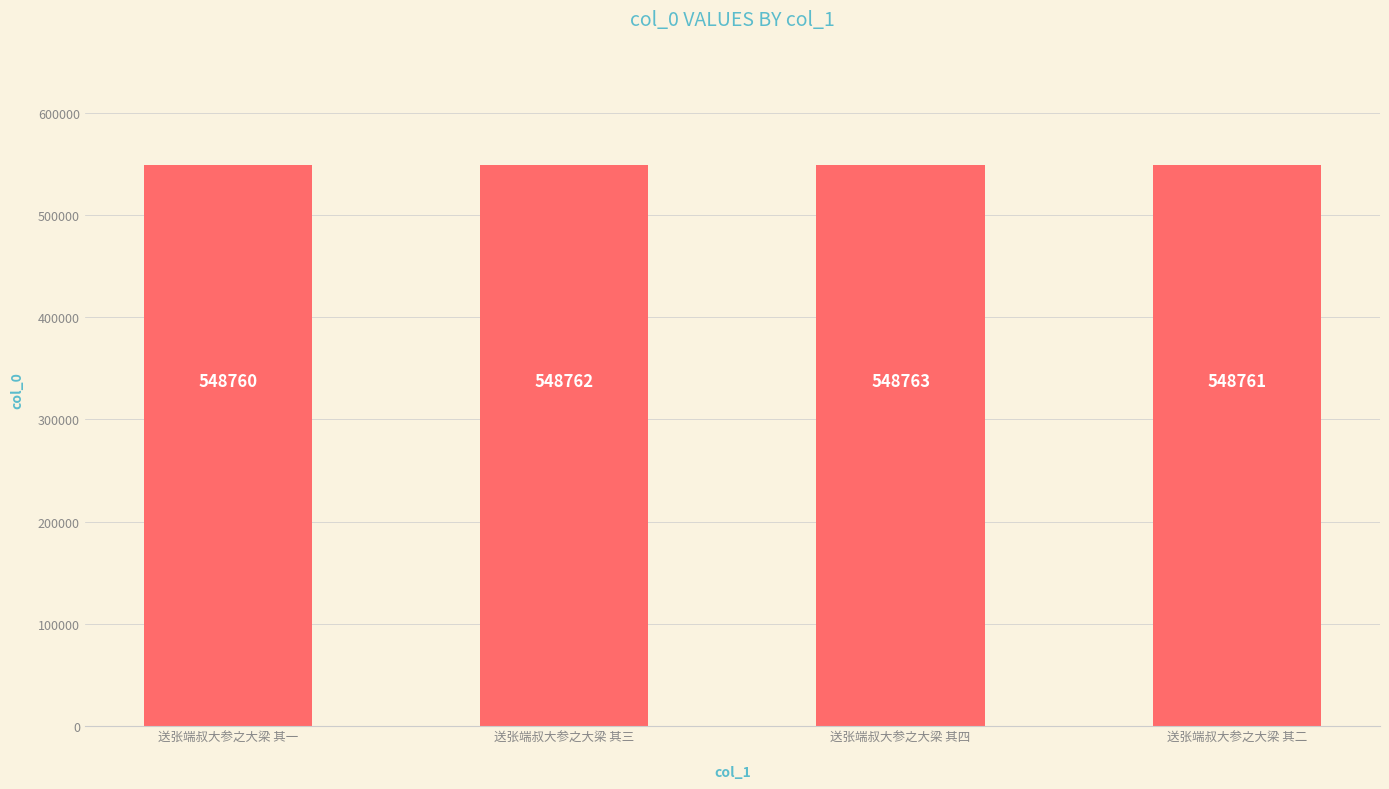

At which label is the value closest to 548761?

送张端叔大参之大梁 其二